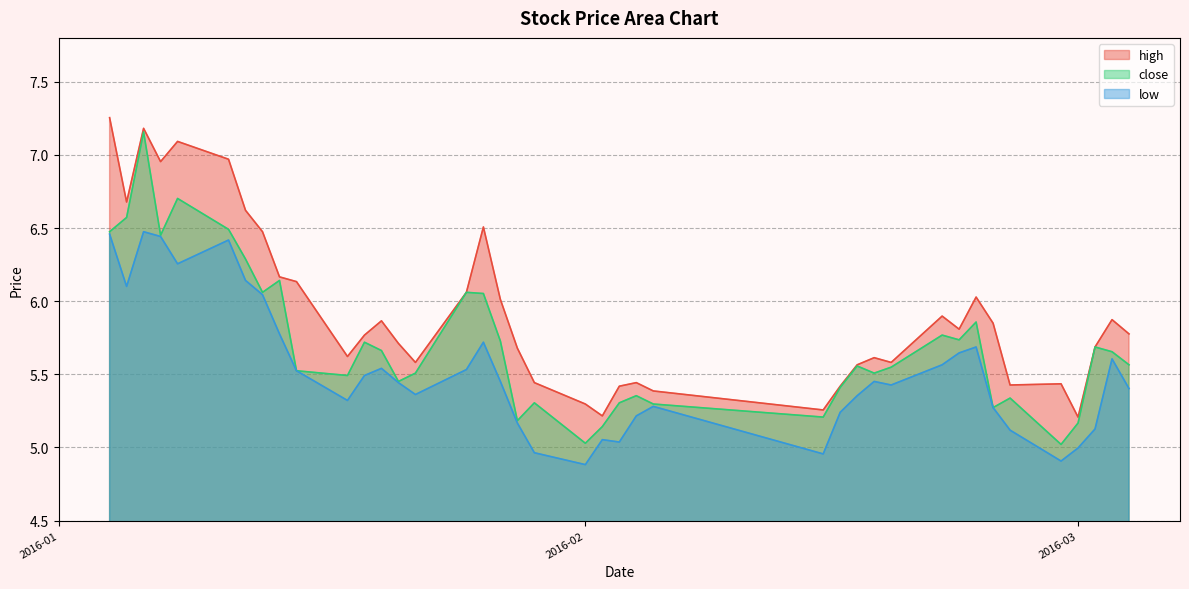

Is it true that high equals 2.8 at 2016-01-06?

False